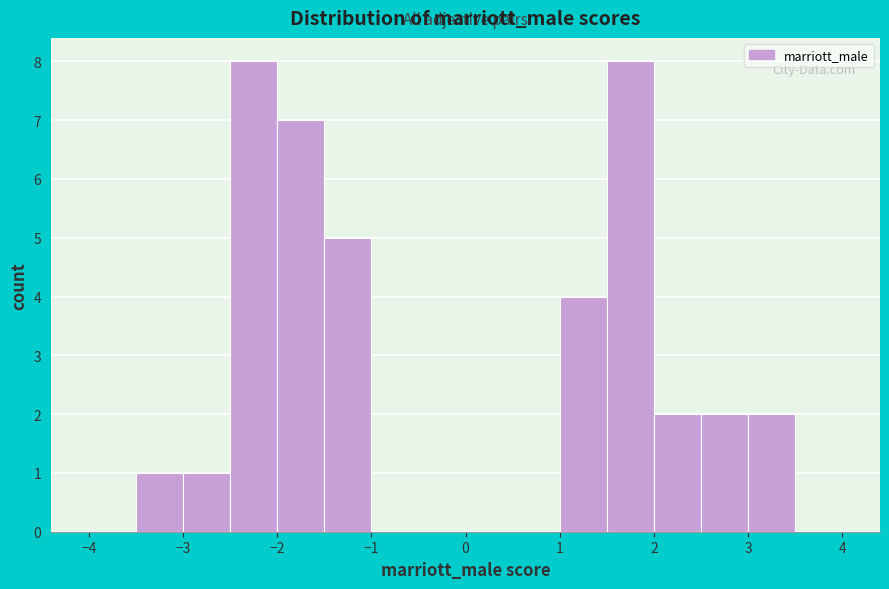

Reading left to right, list every bar in this chart as the range it spans on the x-axis followed by its height. The values are not printed on the chart, so give them approximately, as read against the axis.

-4.0 to -3.5: 0
-3.5 to -3.0: 1
-3.0 to -2.5: 1
-2.5 to -2.0: 8
-2.0 to -1.5: 7
-1.5 to -1.0: 5
-1.0 to -0.5: 0
-0.5 to 0.0: 0
0.0 to 0.5: 0
0.5 to 1.0: 0
1.0 to 1.5: 4
1.5 to 2.0: 8
2.0 to 2.5: 2
2.5 to 3.0: 2
3.0 to 3.5: 2
3.5 to 4.0: 0